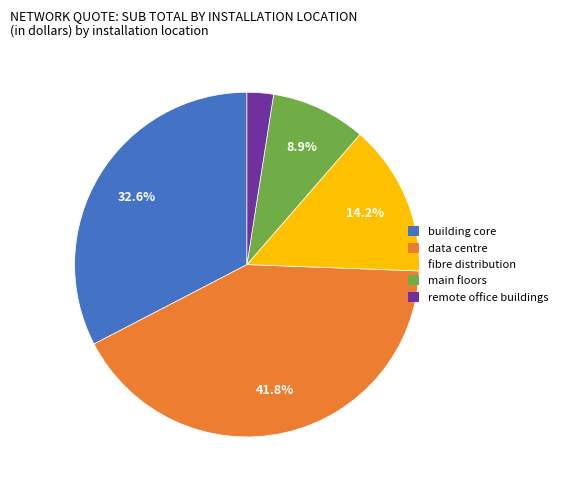

To the nearest percent, what is the difference between the main floors and fibre distribution slice percentages?

5%